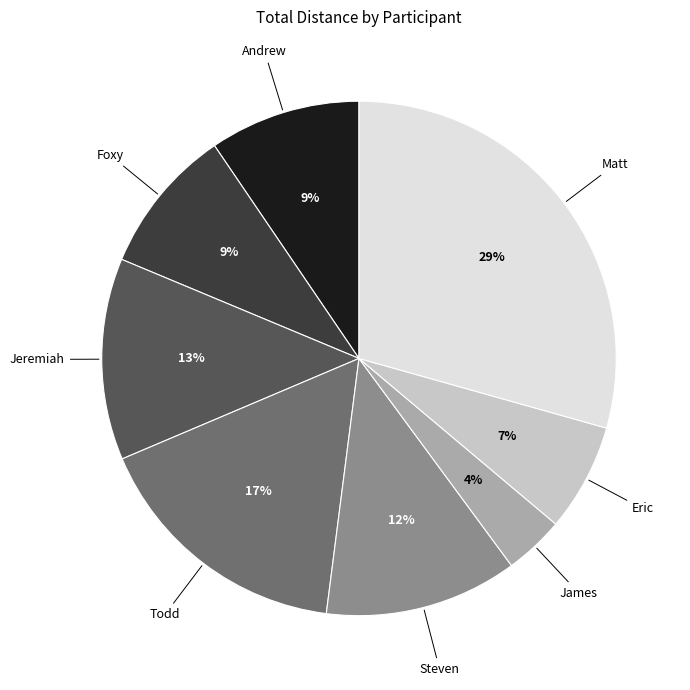

Between Jeremiah and Steven, which is larger?

Jeremiah